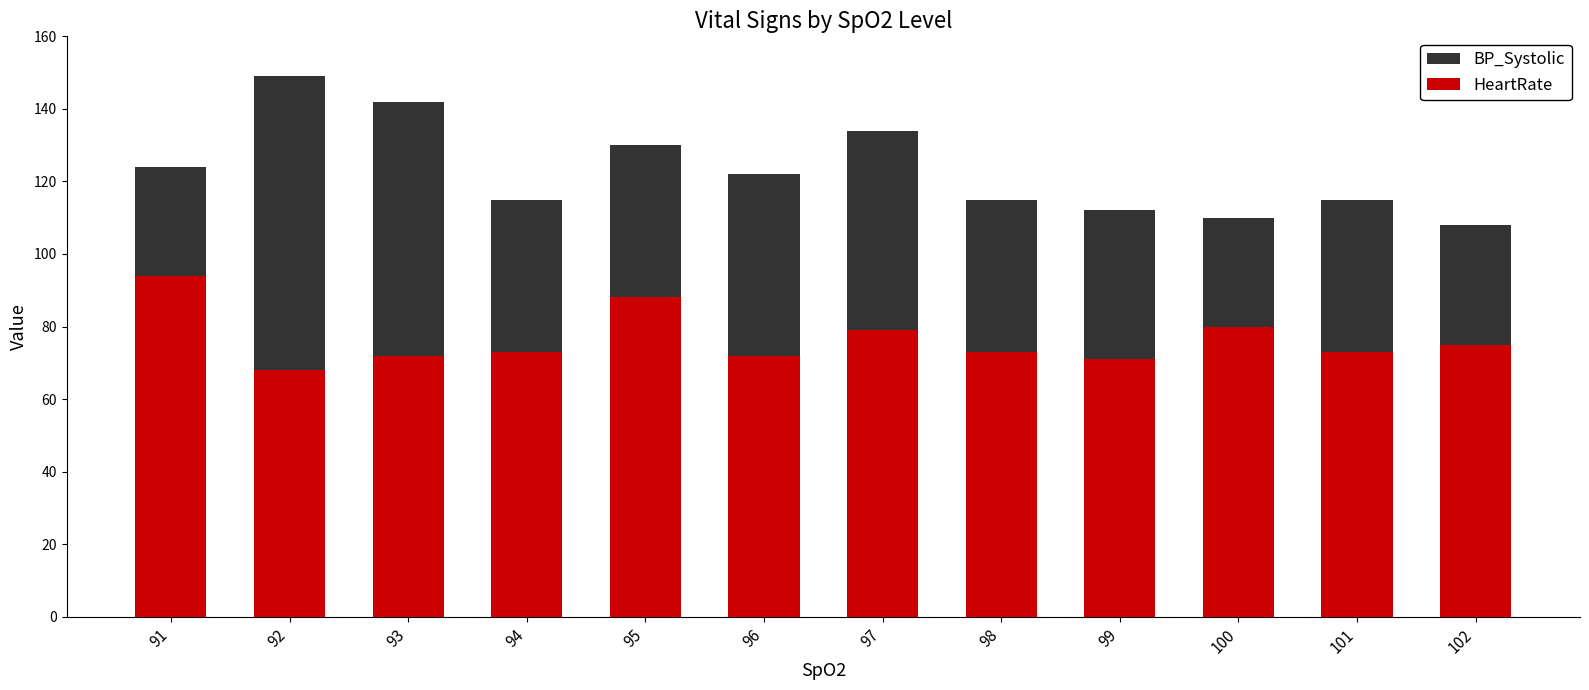

Does the chart contain any negative values?

No